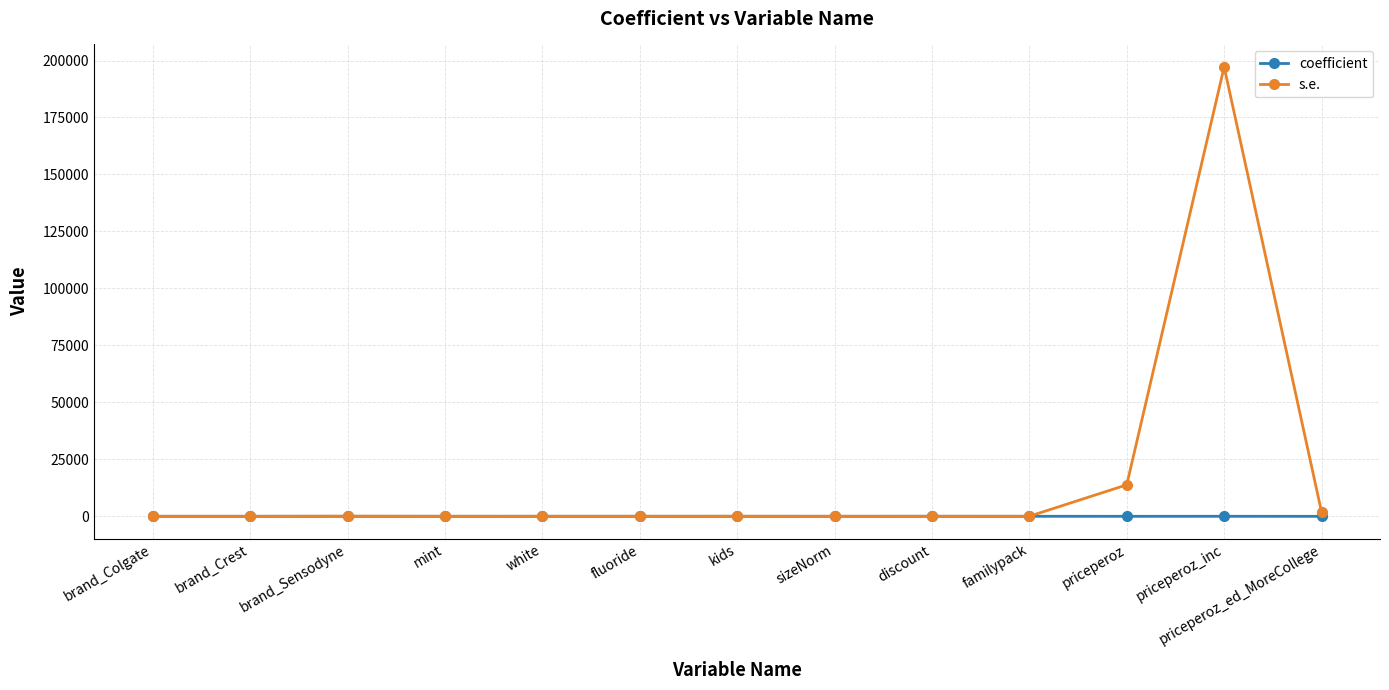

List the series in order of their overall mean, highest first.

s.e., coefficient